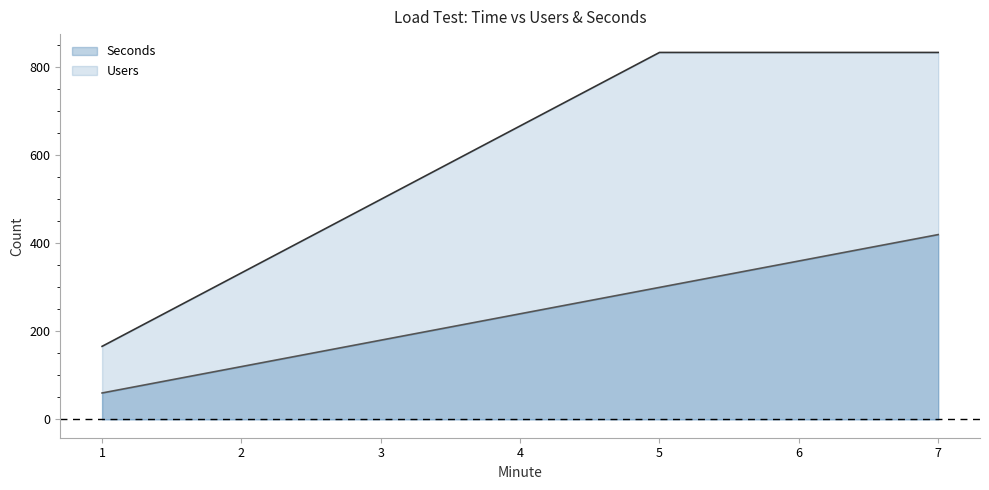

What is the total value across all series at 6?

1194